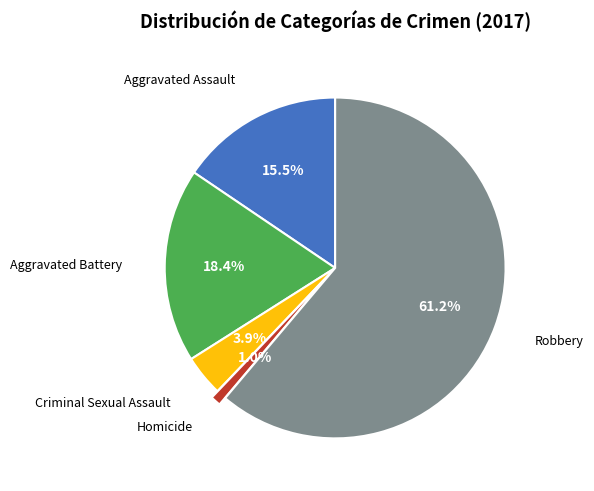

Does any single category account for the majority?

Yes